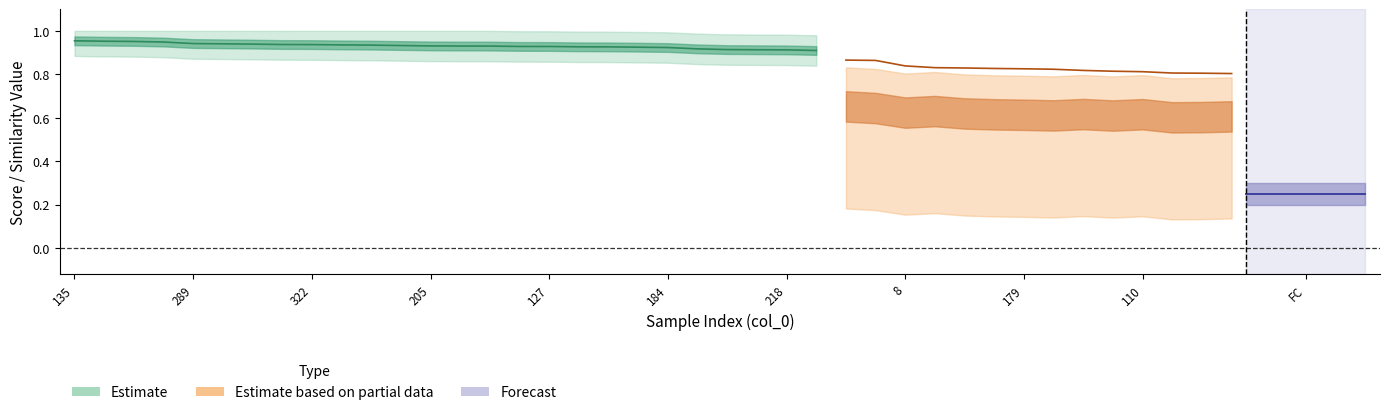

What is the maximum value for weight?

1.0